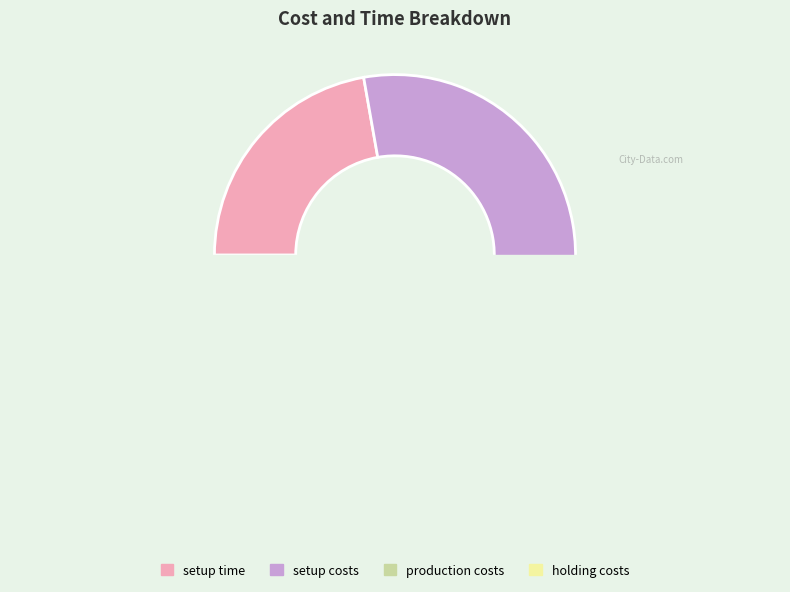

What is the change in value from setup time to setup costs?

+20